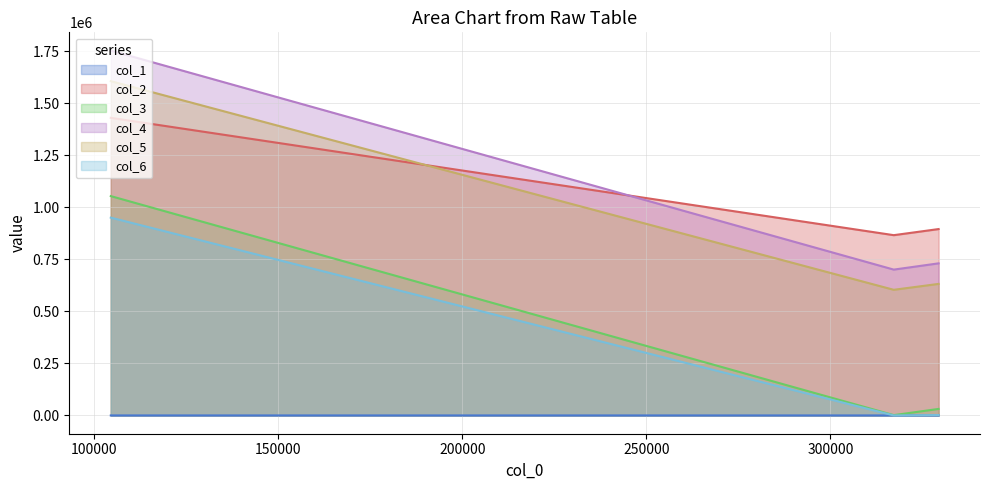

Which series has the largest total across all categories?

col_2